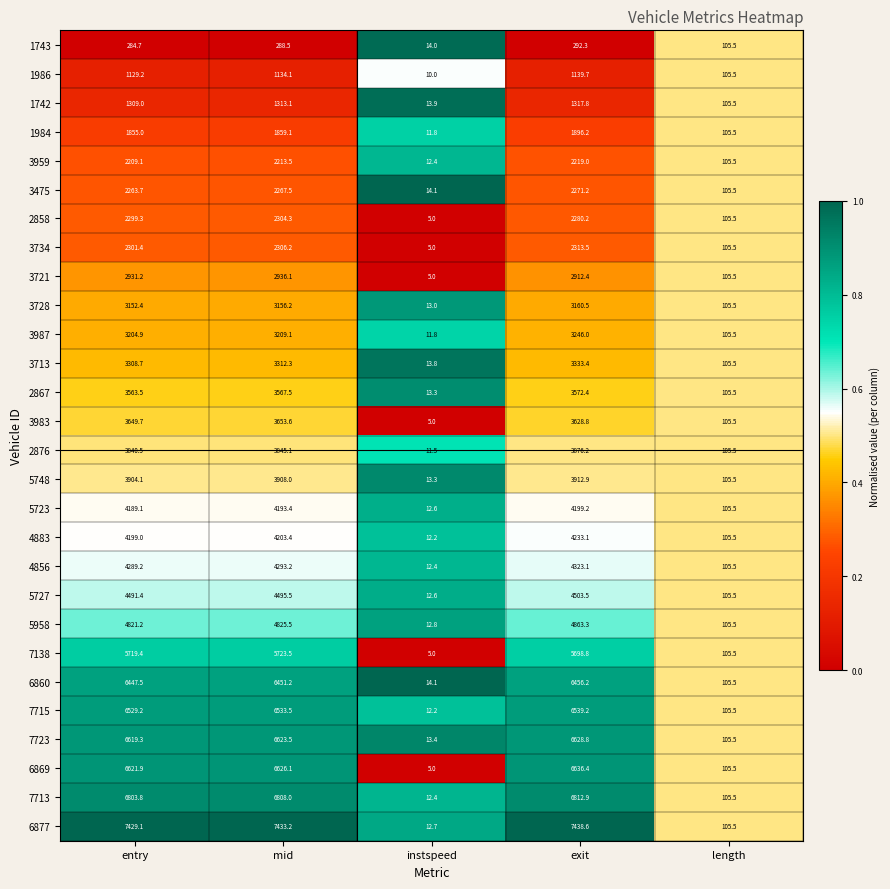

List the series in order of their peak value, highest first.

6877, 7713, 6869, 7723, 7715, 6860, 7138, 5958, 5727, 4856, 4883, 5723, 5748, 2876, 3983, 2867, 3713, 3987, 3728, 3721, 3734, 2858, 3475, 3959, 1984, 1742, 1986, 1743